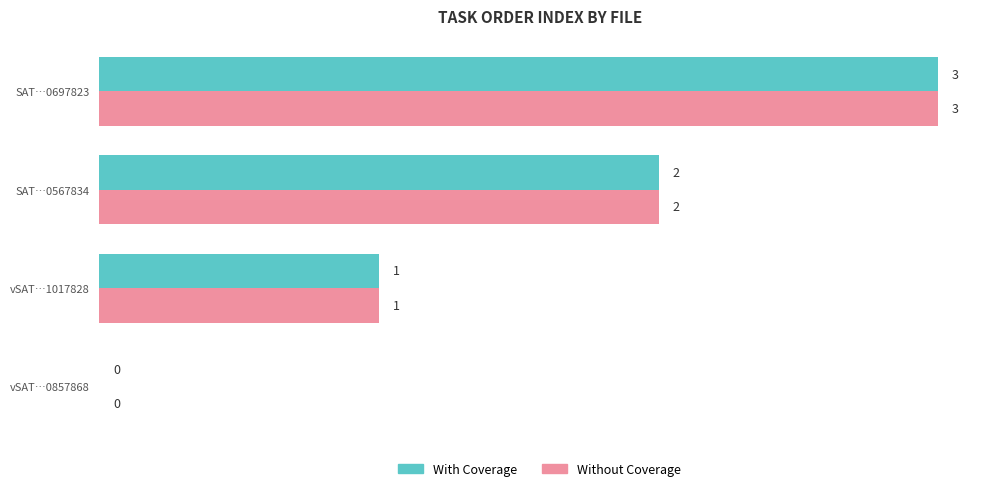

True or false: With Coverage has a value of 0 at vSAT…1017828.

False